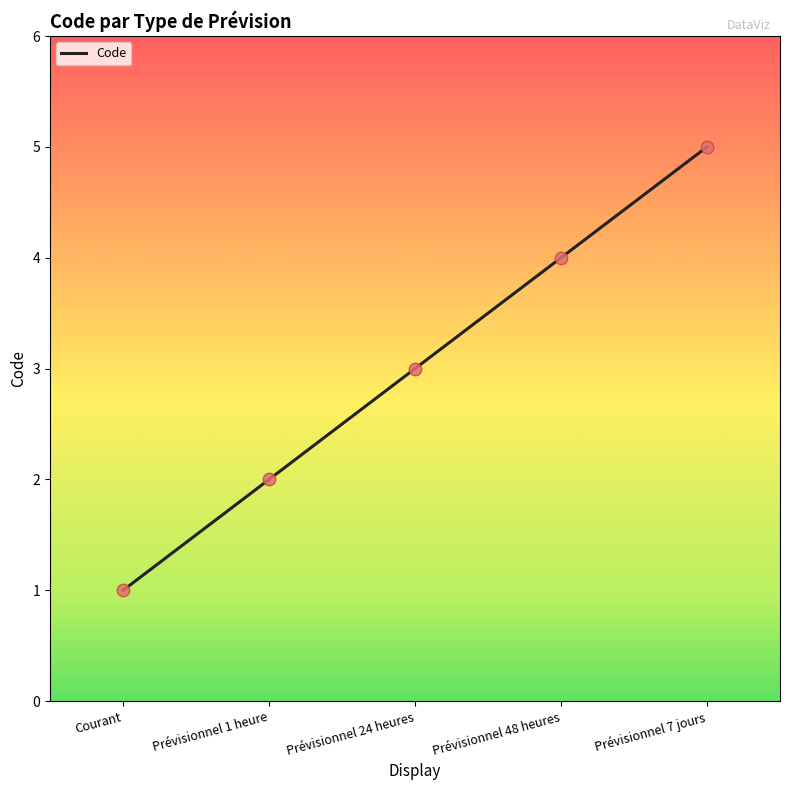

Between Prévisionnel 7 jours and Courant, which is larger?

Prévisionnel 7 jours